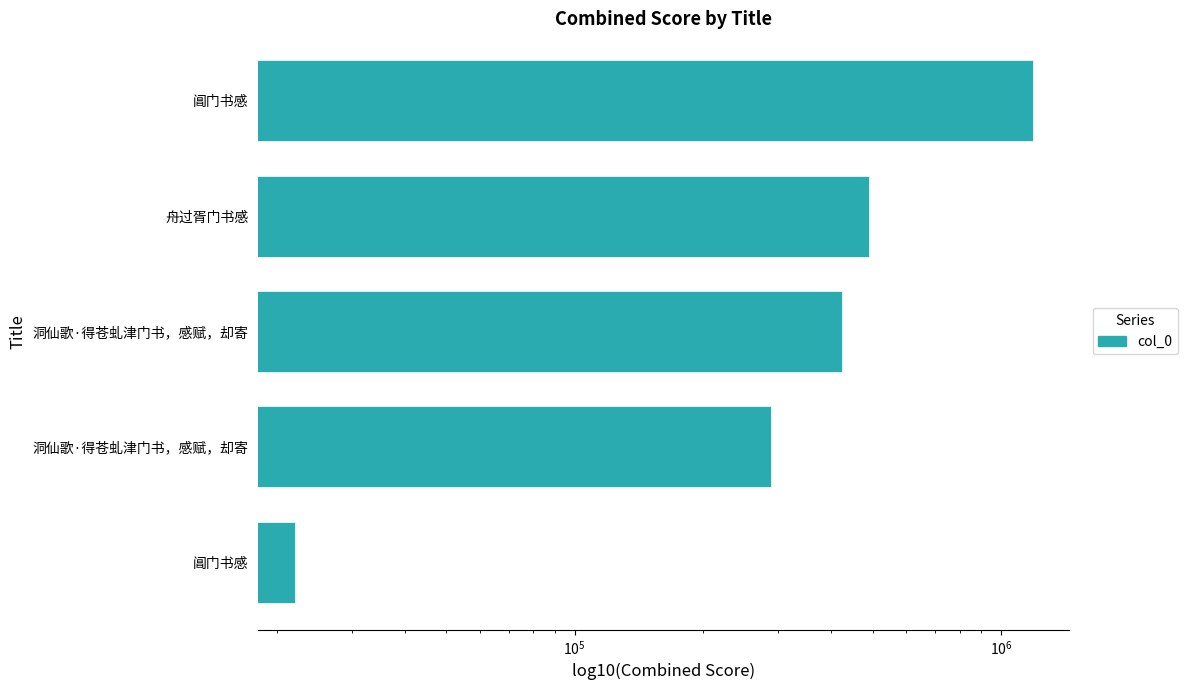

Reading left to right, what are all the values shown in this chart?

22096	288605	424459	490633	1186803